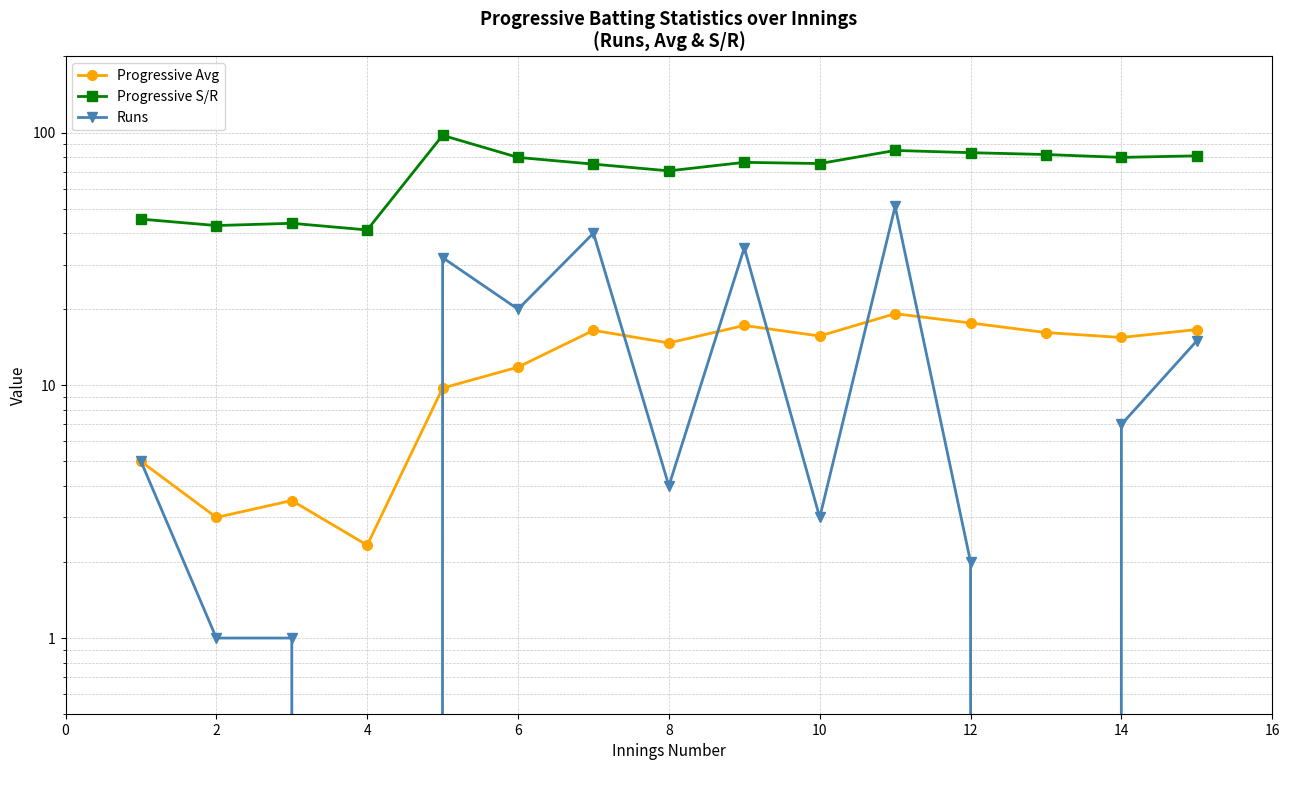

Reading right to left, list all the values displayed in this chart.

Progressive Avg: 16.6	15.5	16.2	17.6	19.2	15.7	17.2	14.7	16.5	11.8	9.8	2.3	3.5	3.0	5.0
Progressive S/R: 80.9	79.8	81.9	83.3	85.0	75.4	76.2	70.5	75.0	79.7	97.5	41.2	43.8	42.9	45.5
Runs: 15.0	7.0	0.0	2.0	51.0	3.0	35.0	4.0	40.0	20.0	32.0	0.0	1.0	1.0	5.0